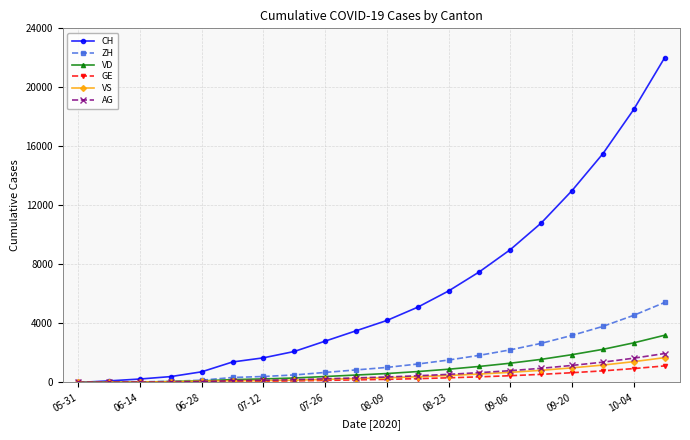

Which series has the largest range (max minus min)?

CH